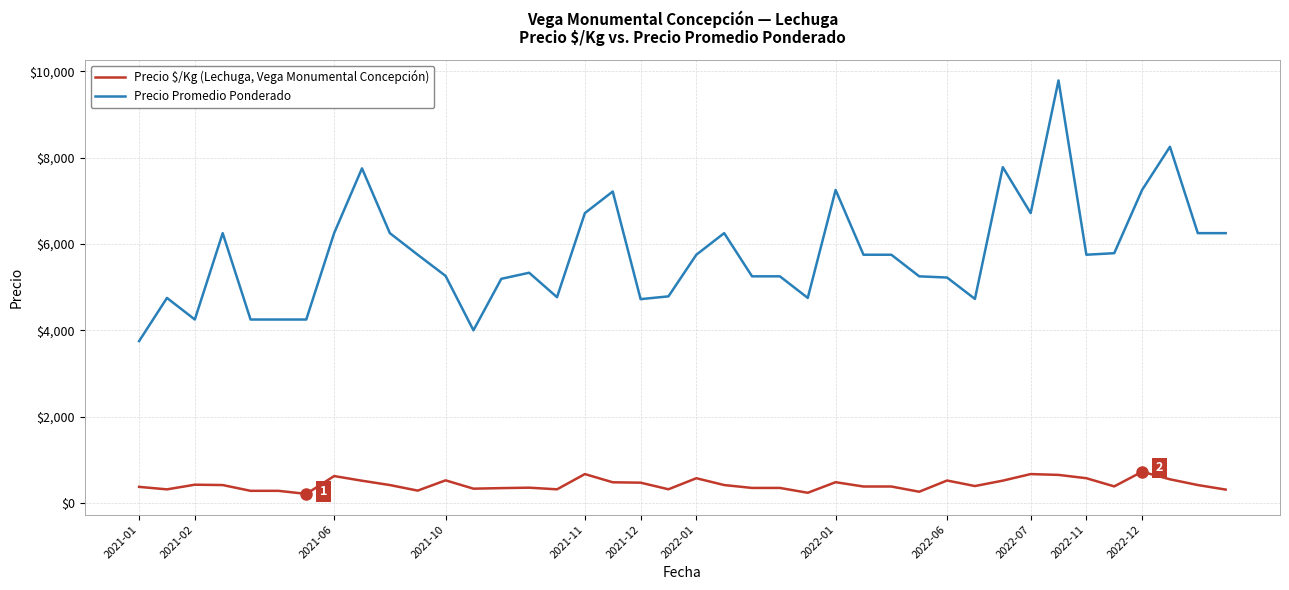

What is the difference between the maximum and second lowest values in the Precio Promedio Ponderado series?

5786